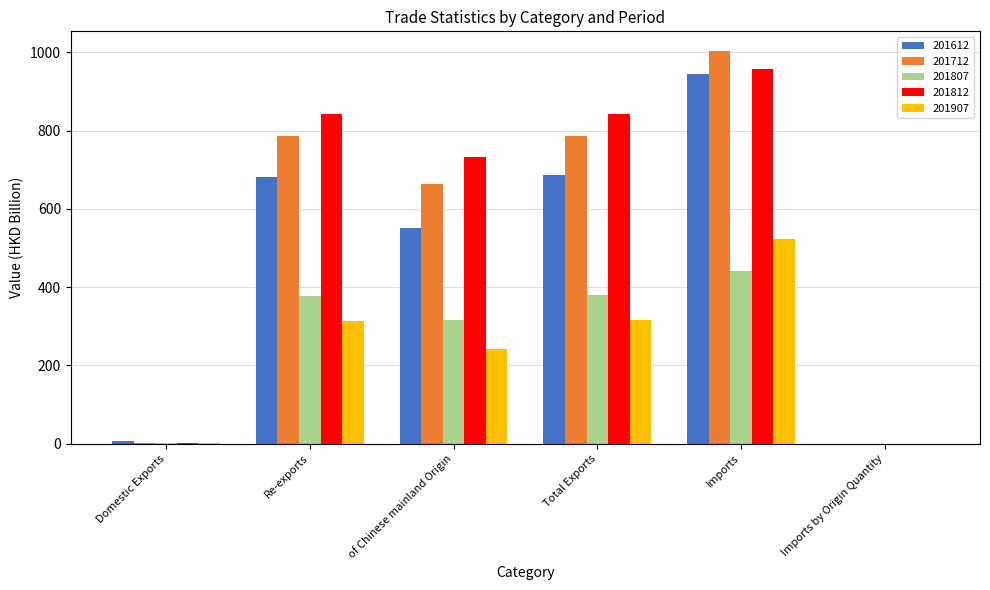

Where does the 201612 series first go above 681?

Re-exports